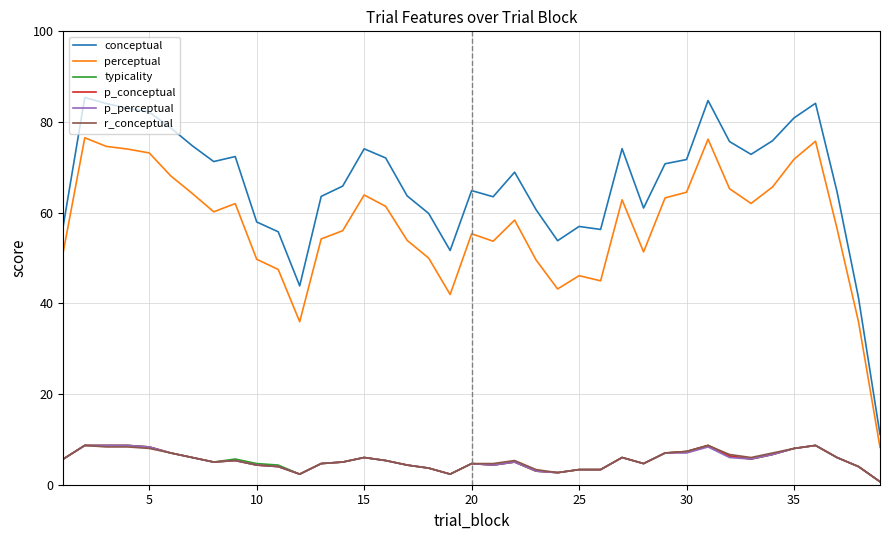

What is the difference between the maximum and minimum values in the perceptual series?

68.3